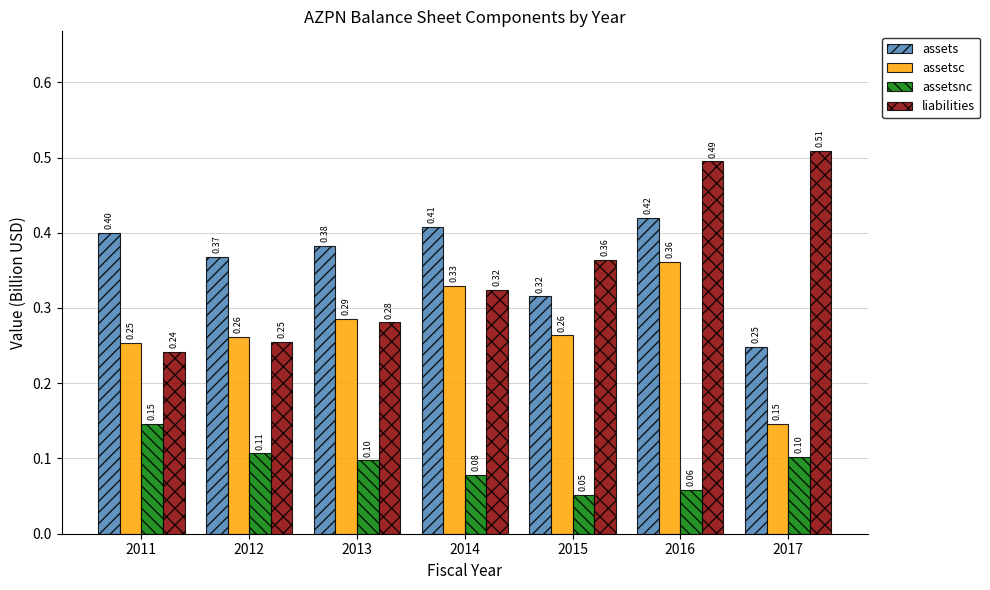

Where is liabilities nearest to the value 0?

2011